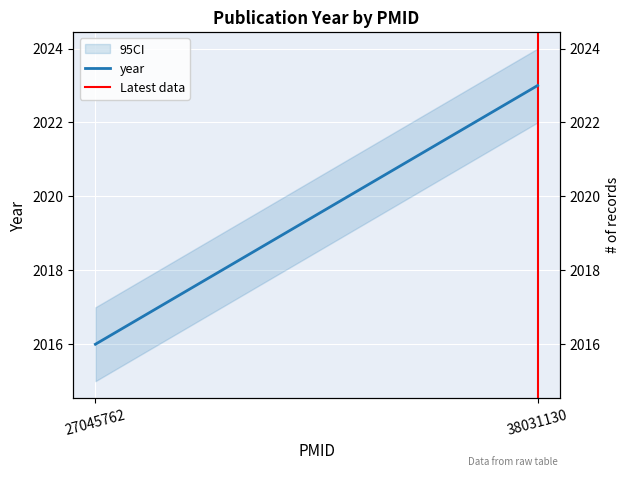

What is the sum of all Latest data values?

1